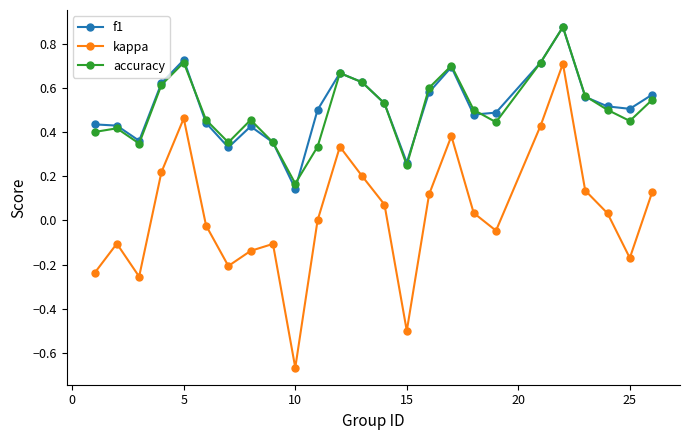

Which series has the largest range (max minus min)?

kappa